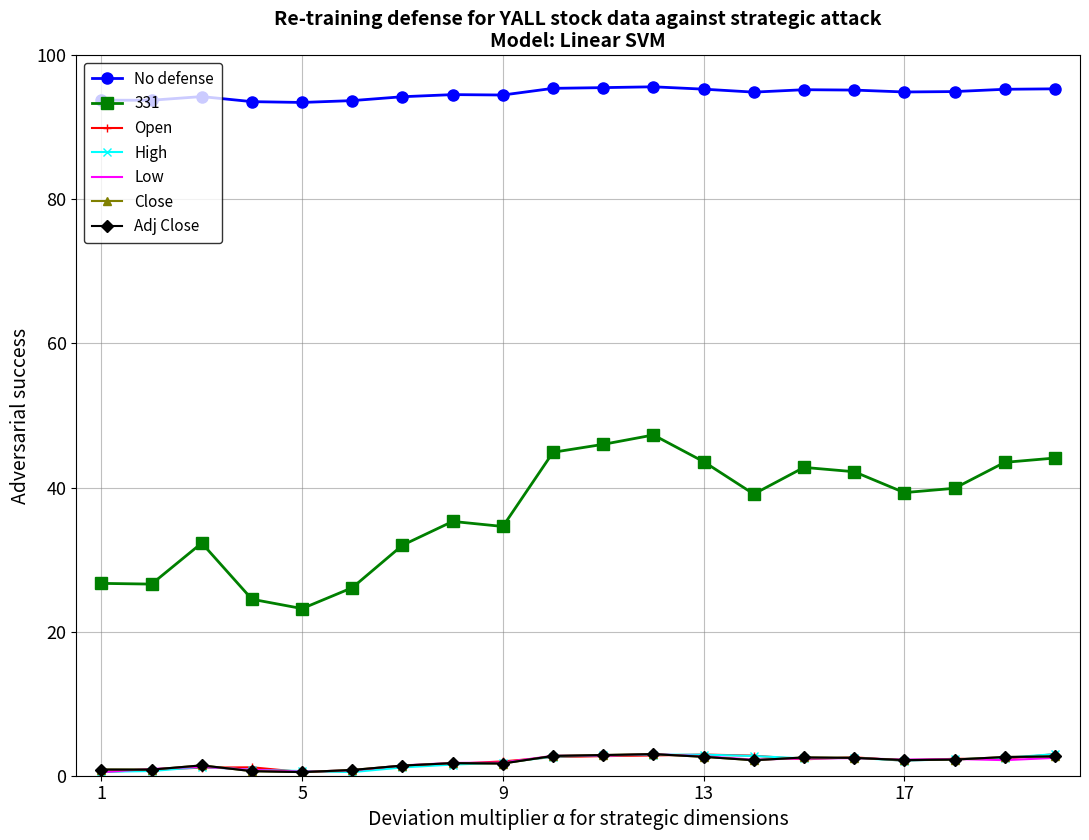

True or false: 331 and Close intersect in this chart.

False